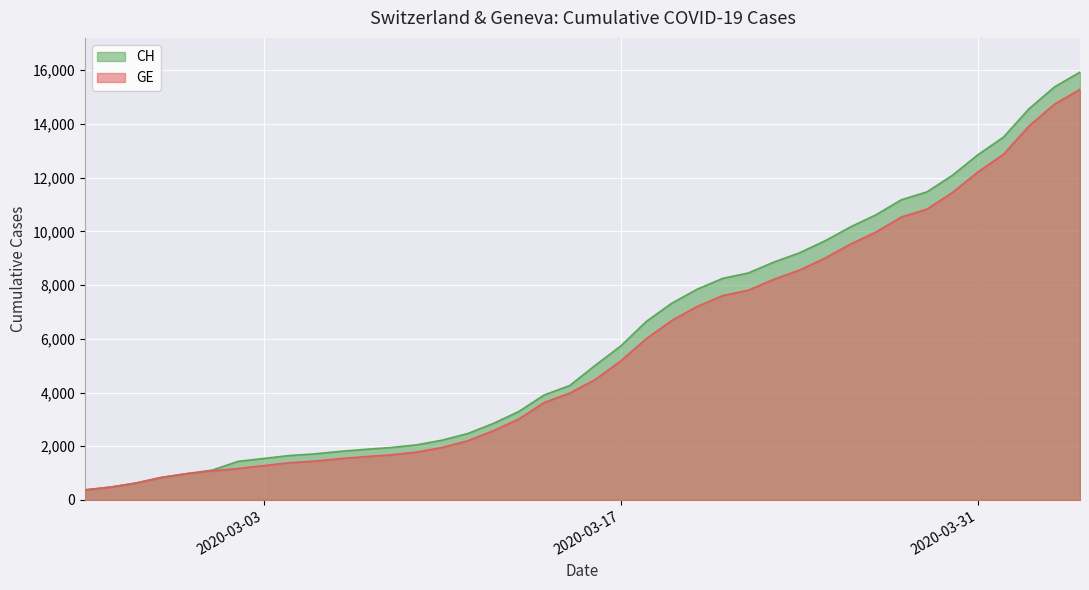

What is the lowest value of the GE series?

375